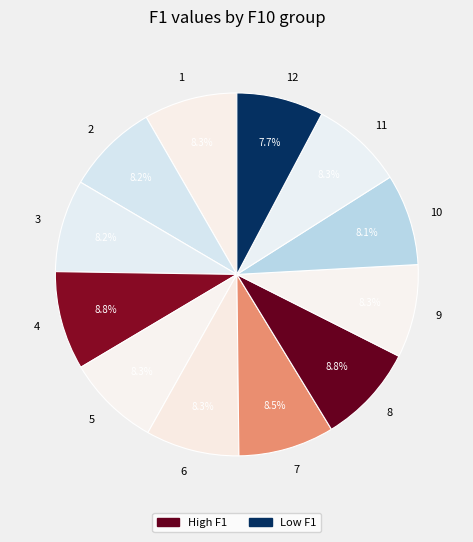

Is there a majority slice in this chart?

No